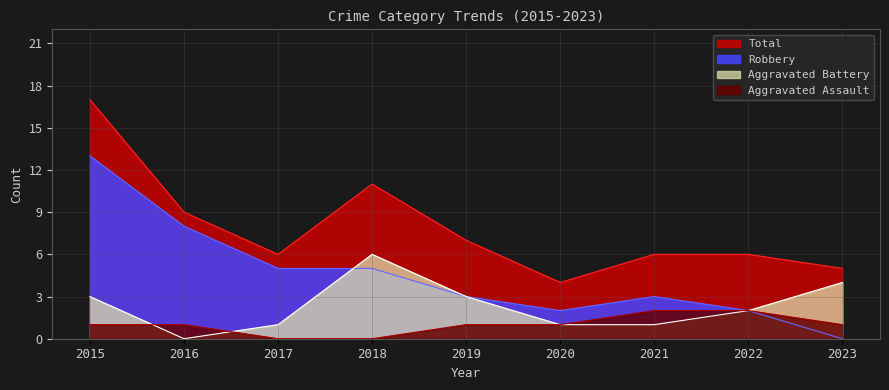

Which label corresponds to the smallest value in the chart?

2017